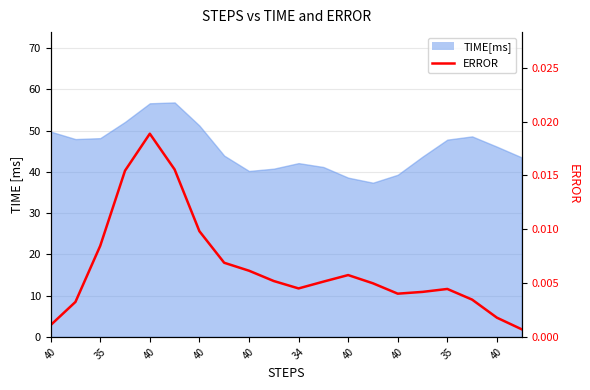

Where is the data nearest to the value 0?

19